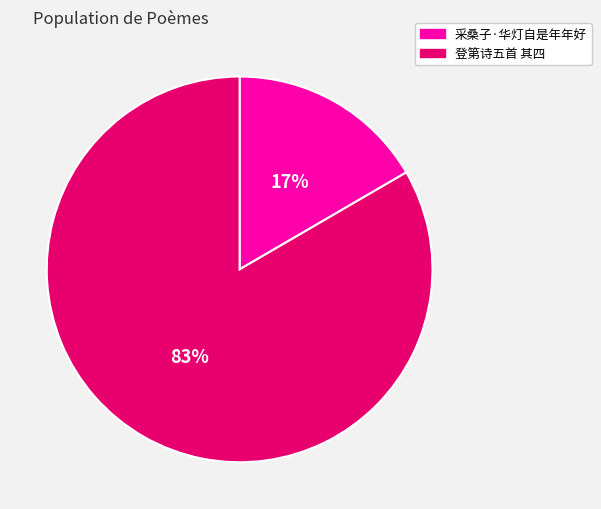

Is there any slice that represents more than half of the pie?

Yes